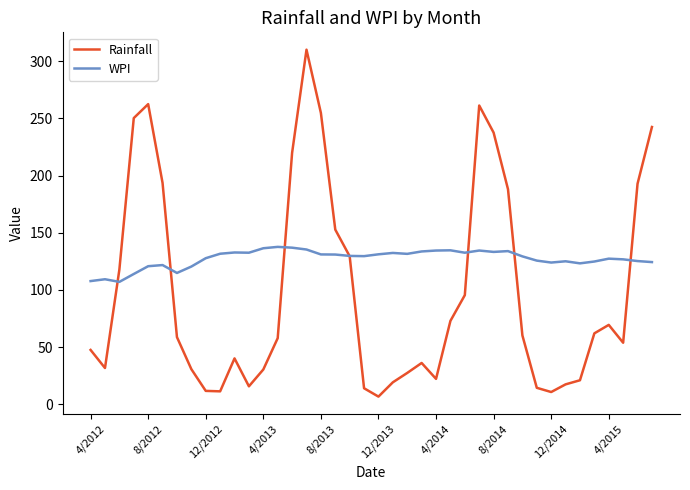

Which series has the largest total across all categories?

WPI